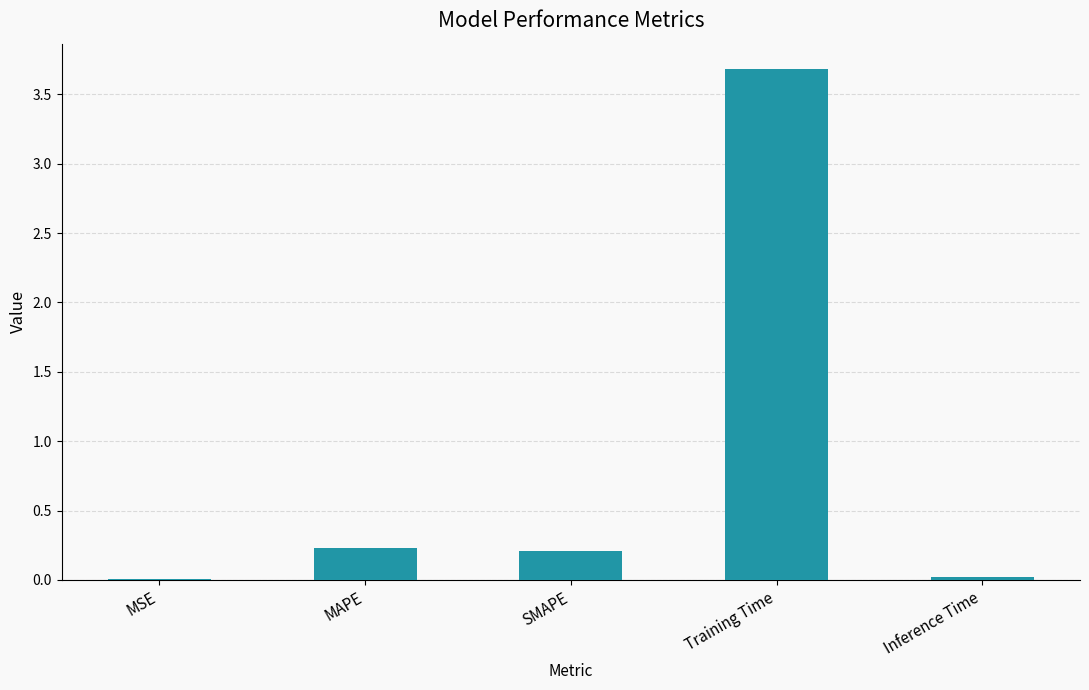

At which category does the chart reach its peak across all series?

Training Time